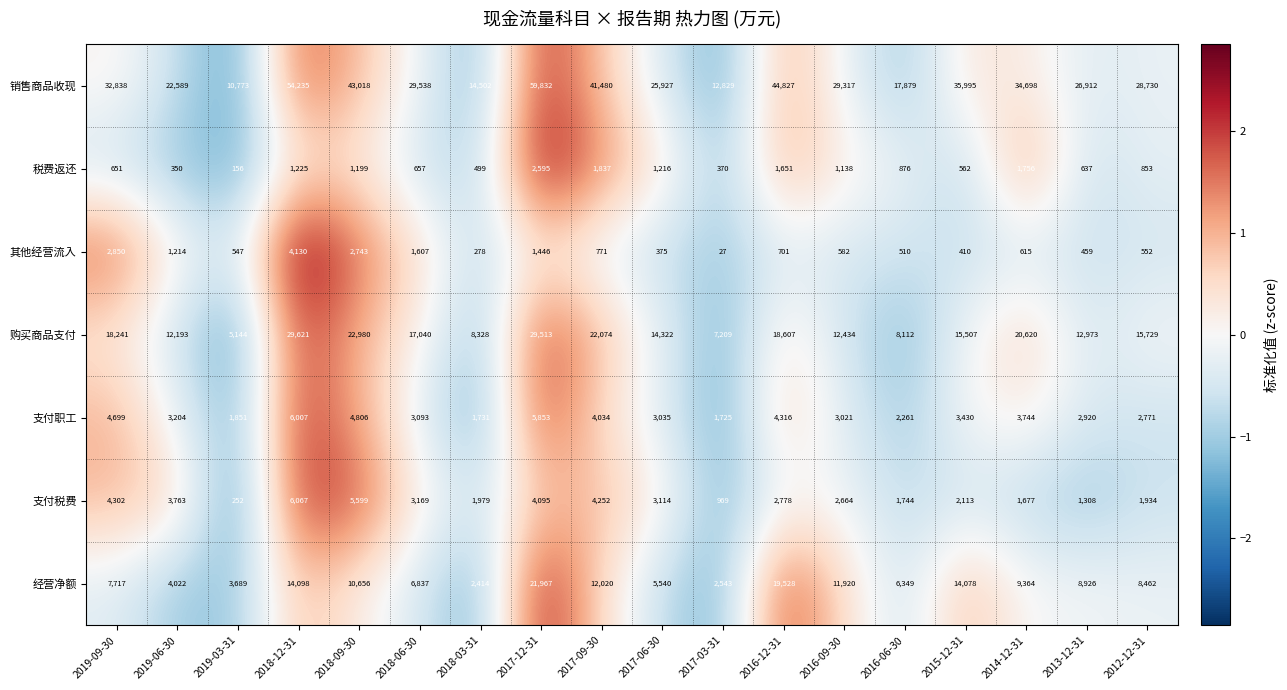

True or false: 支付税费 has a value of 830 at 2014-12-31.

False